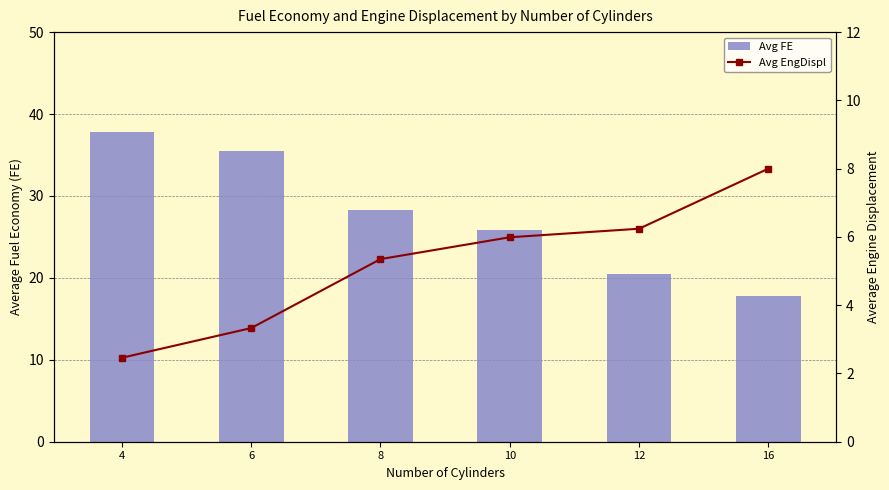

Where does the Avg FE series first go above 28?

4